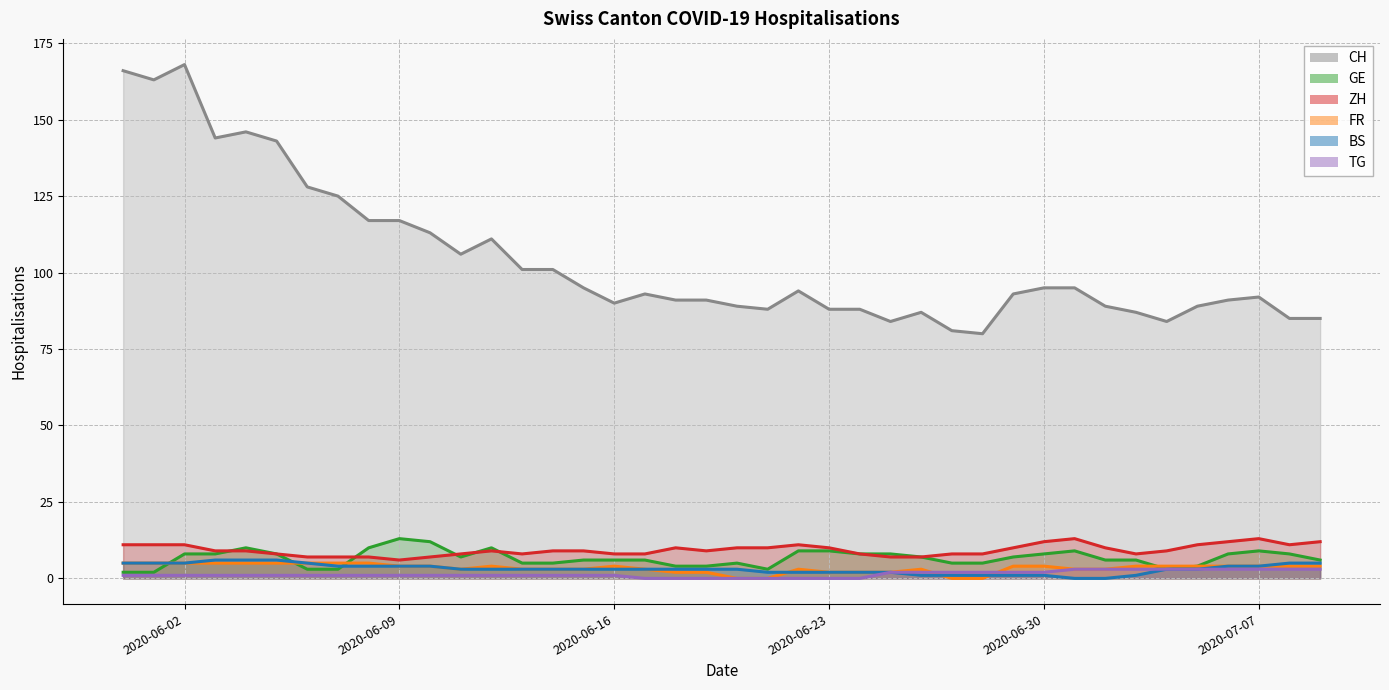

Reading left to right, transcribe all the data shown in this chart.

CH (line): 166	163	168	144	146	143	128	125	117	117	113	106	111	101	101	95	90	93	91	91	89	88	94	88	88	84	87	81	80	93	95	95	89	87	84	89	91	92	85	85
GE (line): 2	2	8	8	10	8	3	3	10	13	12	7	10	5	5	6	6	6	4	4	5	3	9	9	8	8	7	5	5	7	8	9	6	6	3	4	8	9	8	6
ZH (line): 11	11	11	9	9	8	7	7	7	6	7	8	9	8	9	9	8	8	10	9	10	10	11	10	8	7	7	8	8	10	12	13	10	8	9	11	12	13	11	12
FR (line): 5	5	5	5	5	5	5	5	5	4	4	3	4	3	3	3	4	3	2	2	0	0	3	2	2	2	3	0	0	4	4	3	3	4	4	4	4	4	4	4
BS (line): 5	5	5	6	6	6	5	4	4	4	4	3	3	3	3	3	3	3	3	3	3	2	2	2	2	2	1	1	1	1	1	0	0	1	3	3	4	4	5	5
TG (line): 1	1	1	1	1	1	1	1	1	1	1	1	1	1	1	1	1	0	0	0	0	0	0	0	0	2	2	2	2	2	2	3	3	3	3	3	3	3	3	3